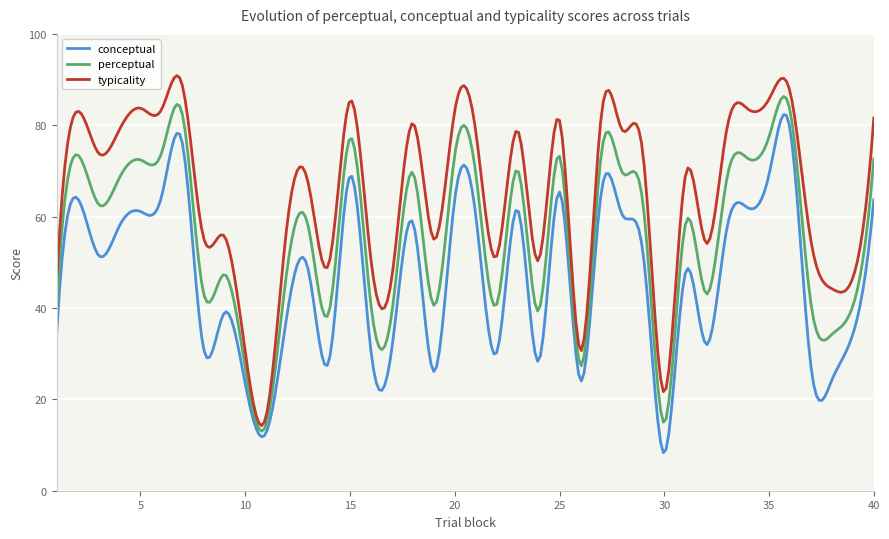

Which series has the largest total across all categories?

typicality